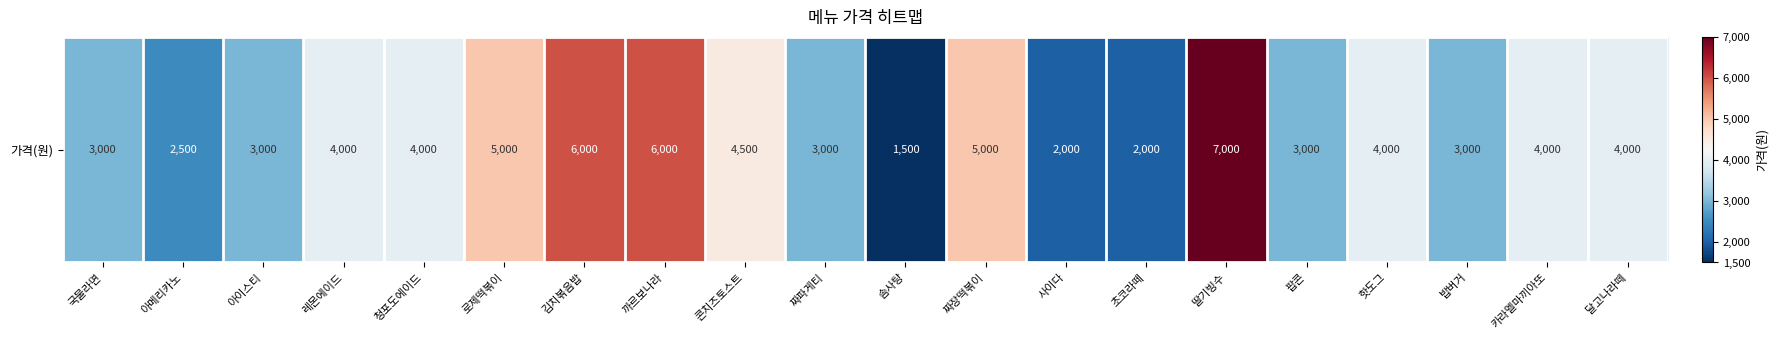

What is the sum of all values?

76500